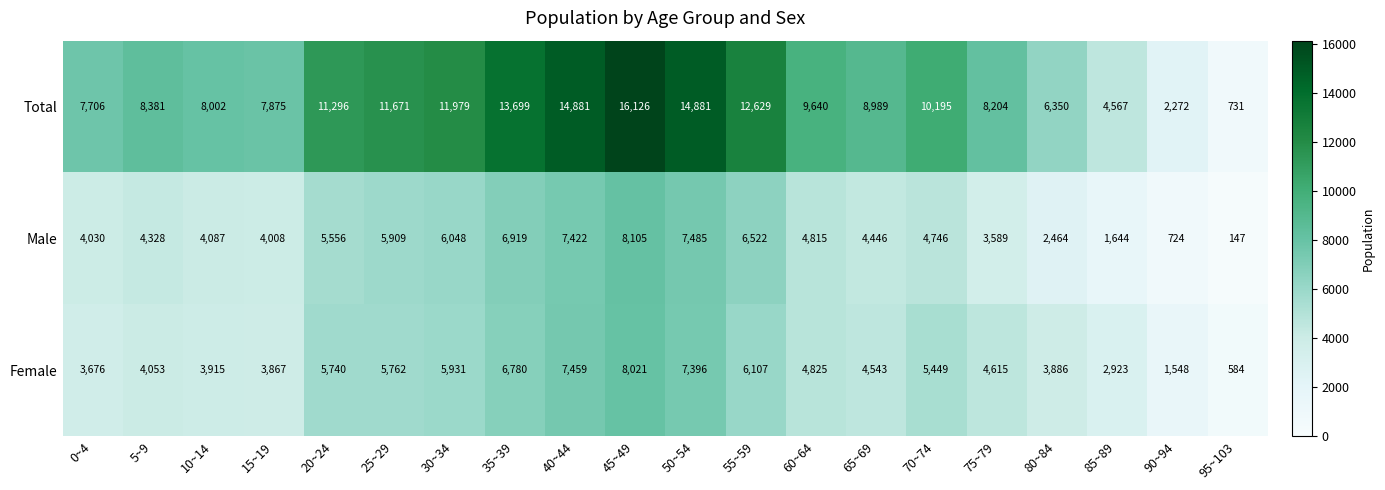

What is the average value of the Male series?

4650